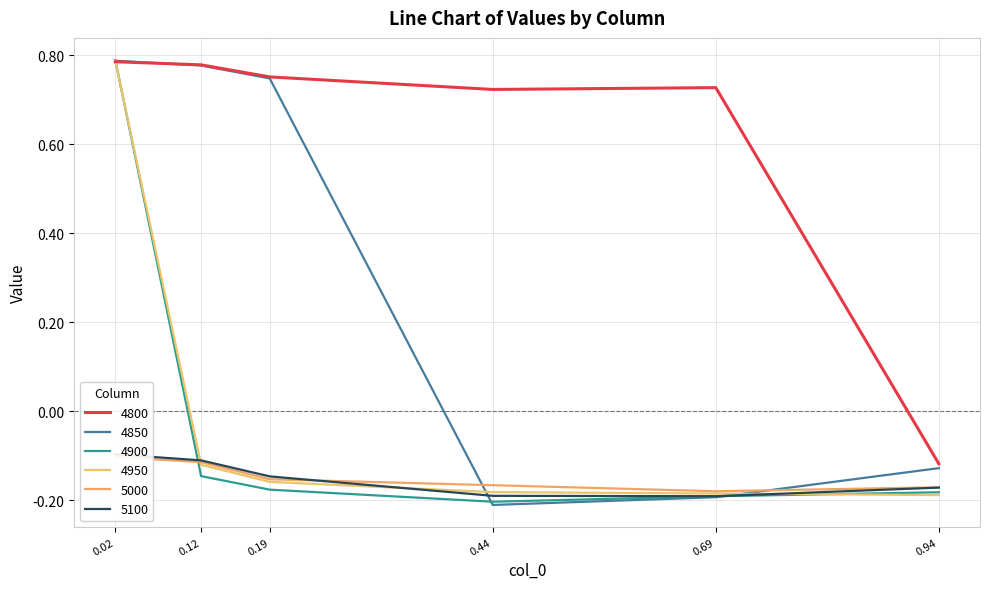

Is it true that 4850 equals 0.4 at 0.12?

False